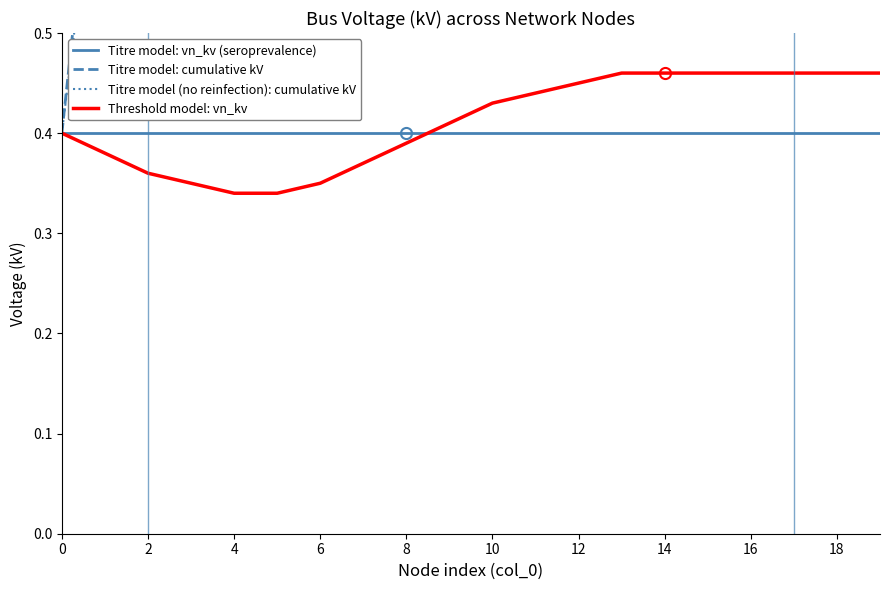

The Titre model: vn_kv (seroprevalence) series shows 0.4 at 10. True or false?

True